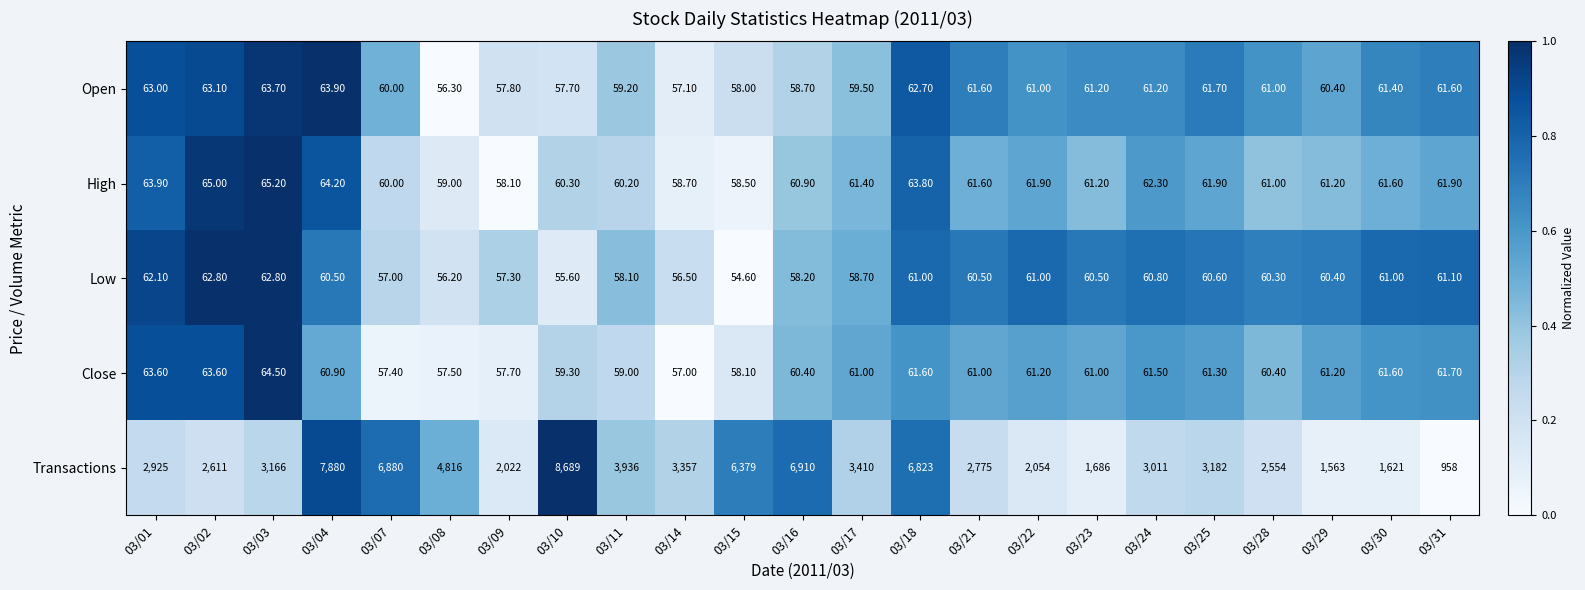

At how many categories does at least one series exceed 3079?

12